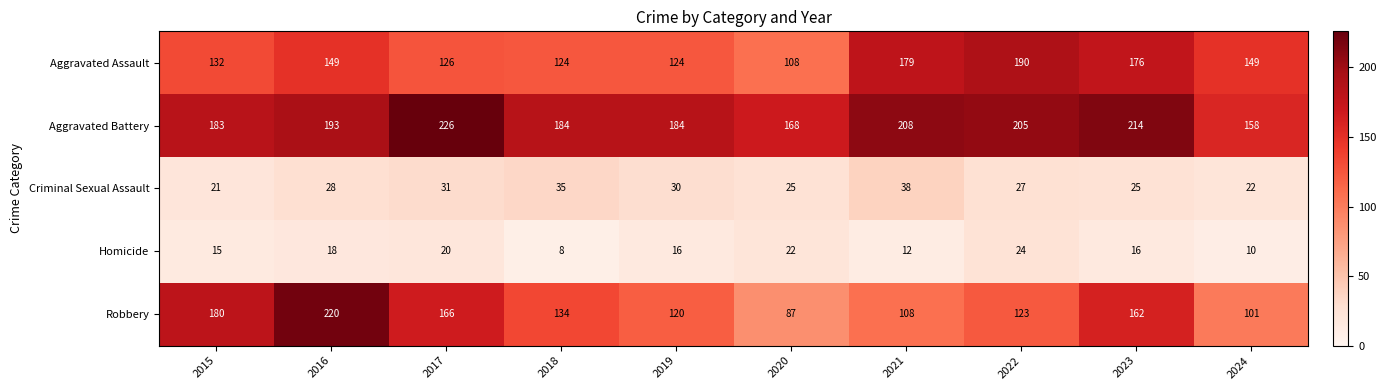

Rank the series by their maximum value, from highest to lowest.

Aggravated Battery, Robbery, Aggravated Assault, Criminal Sexual Assault, Homicide